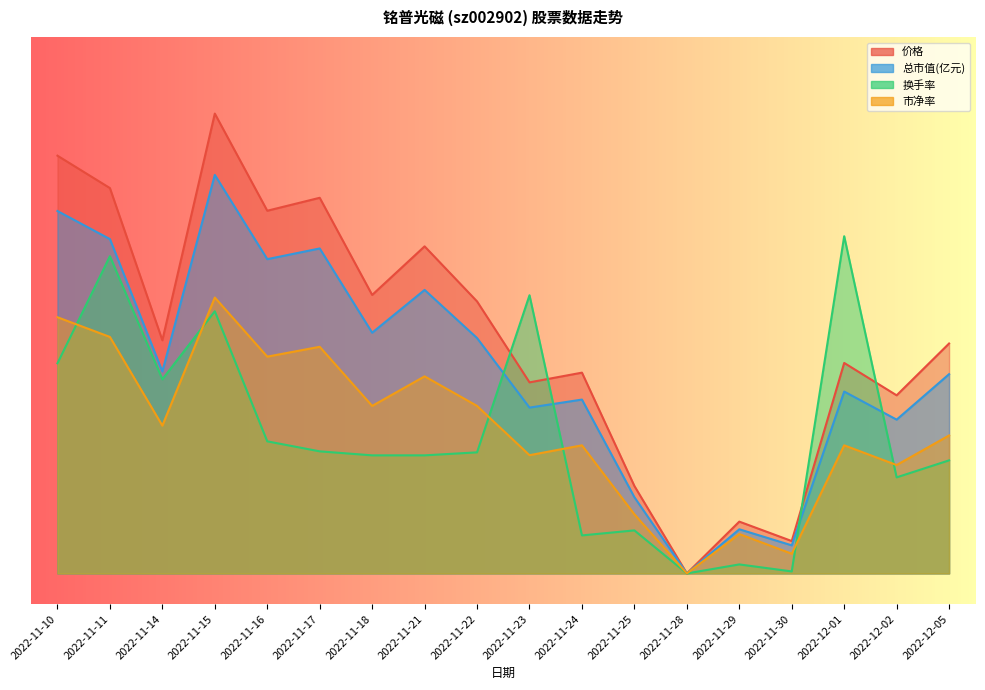

True or false: 价格 and 市净率 cross at least once.

False